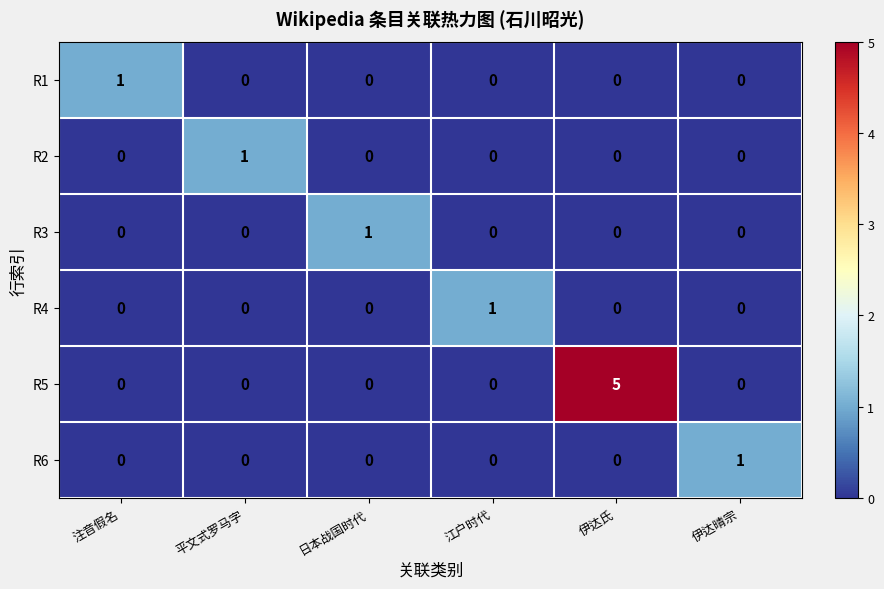

Between 平文式罗马字 and 伊达氏, which series saw the biggest shift?

R5